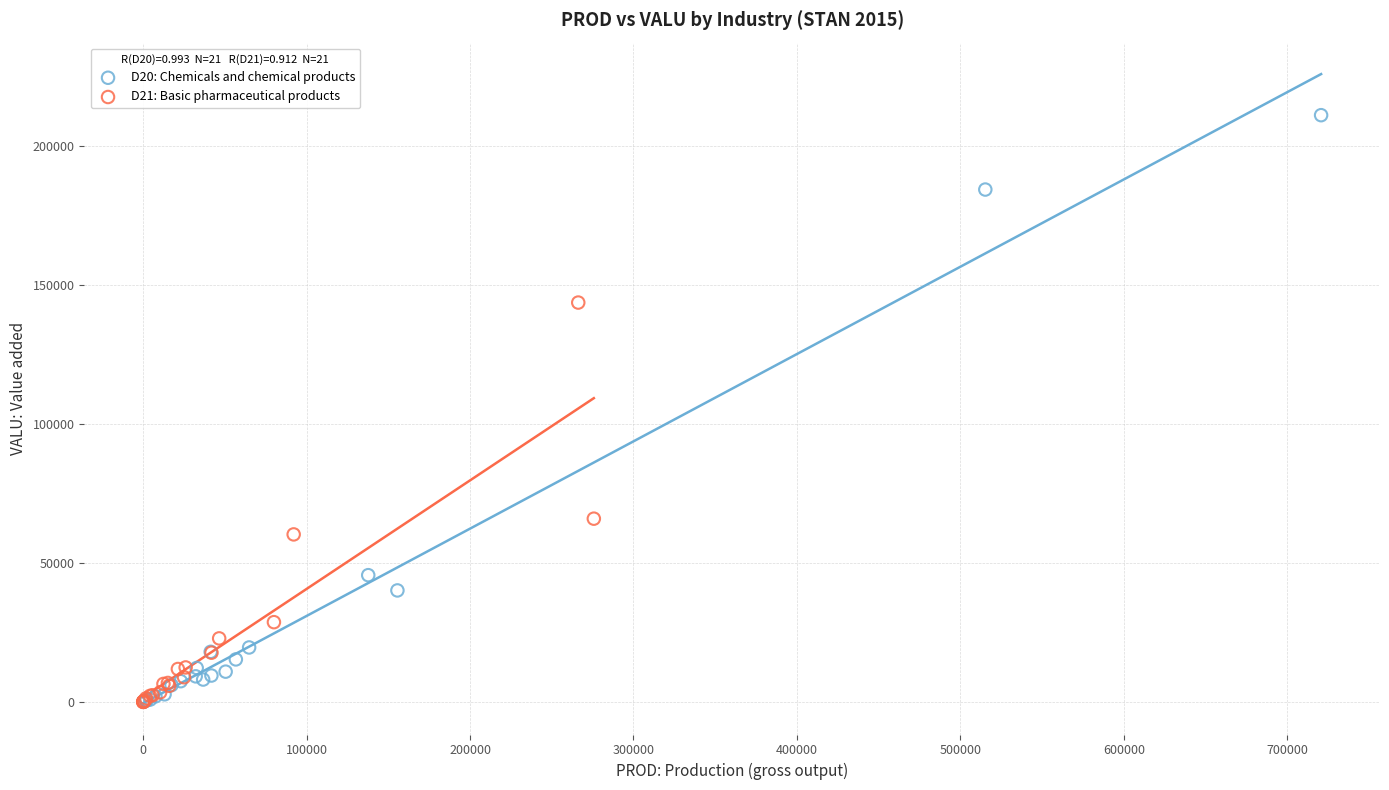

Which series has the widest spread of Y values?

D20: Chemicals and chemical products